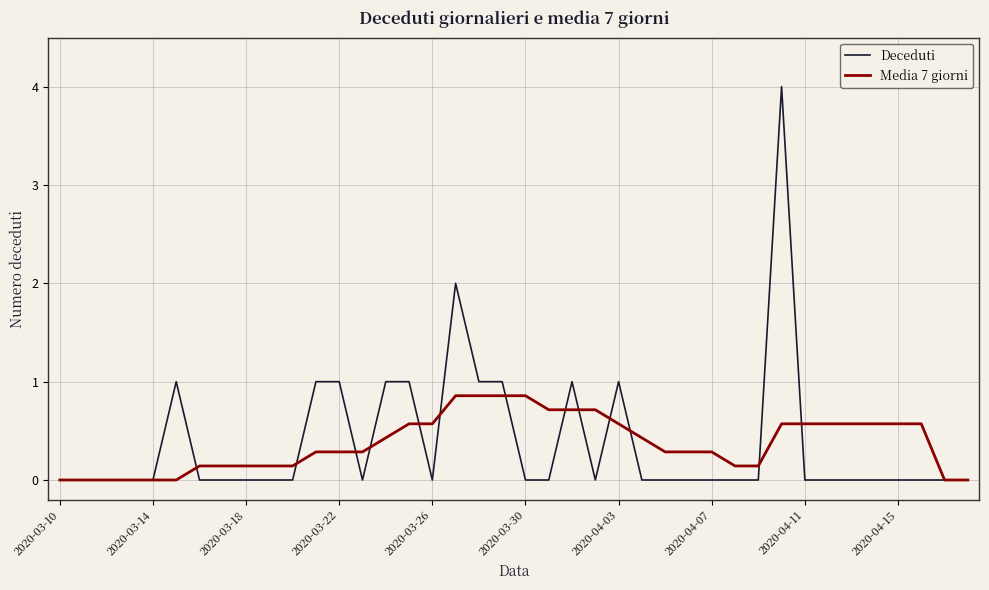

Rank the series by their maximum value, from lowest to highest.

Media 7 giorni, Deceduti